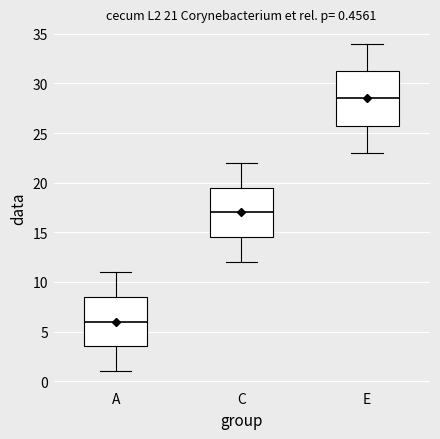

Which box has the highest median line?

E